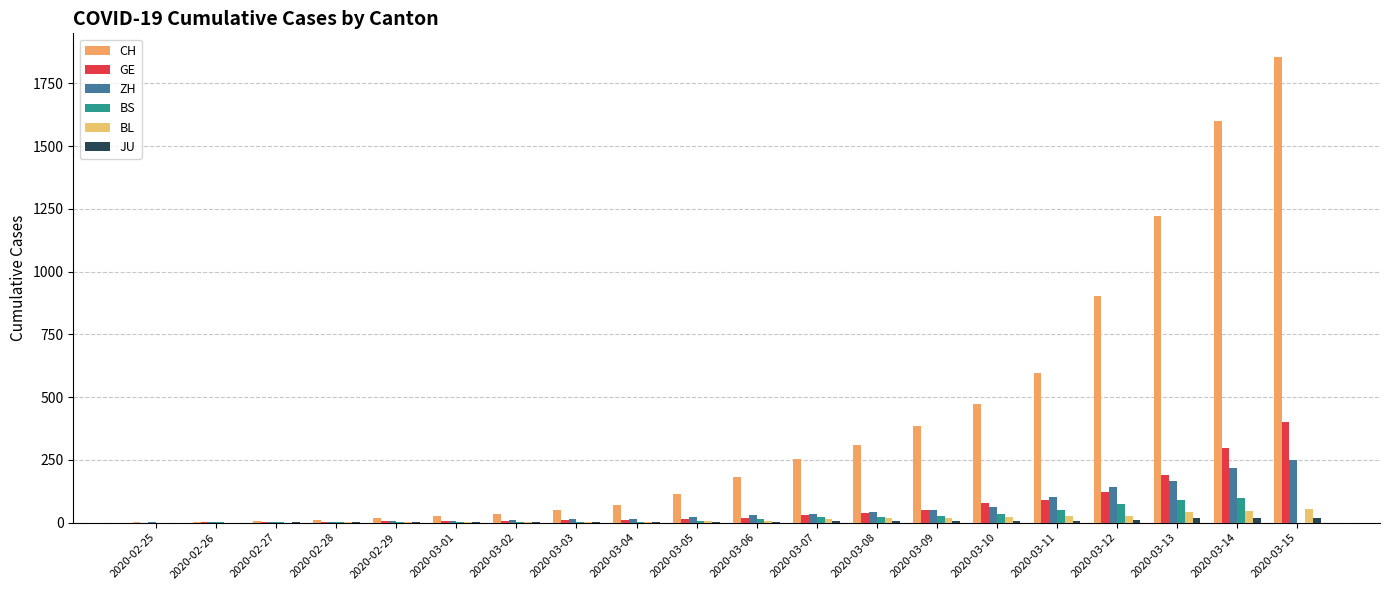

What is the difference between the BS values at 2020-03-12 and 2020-03-02?

72